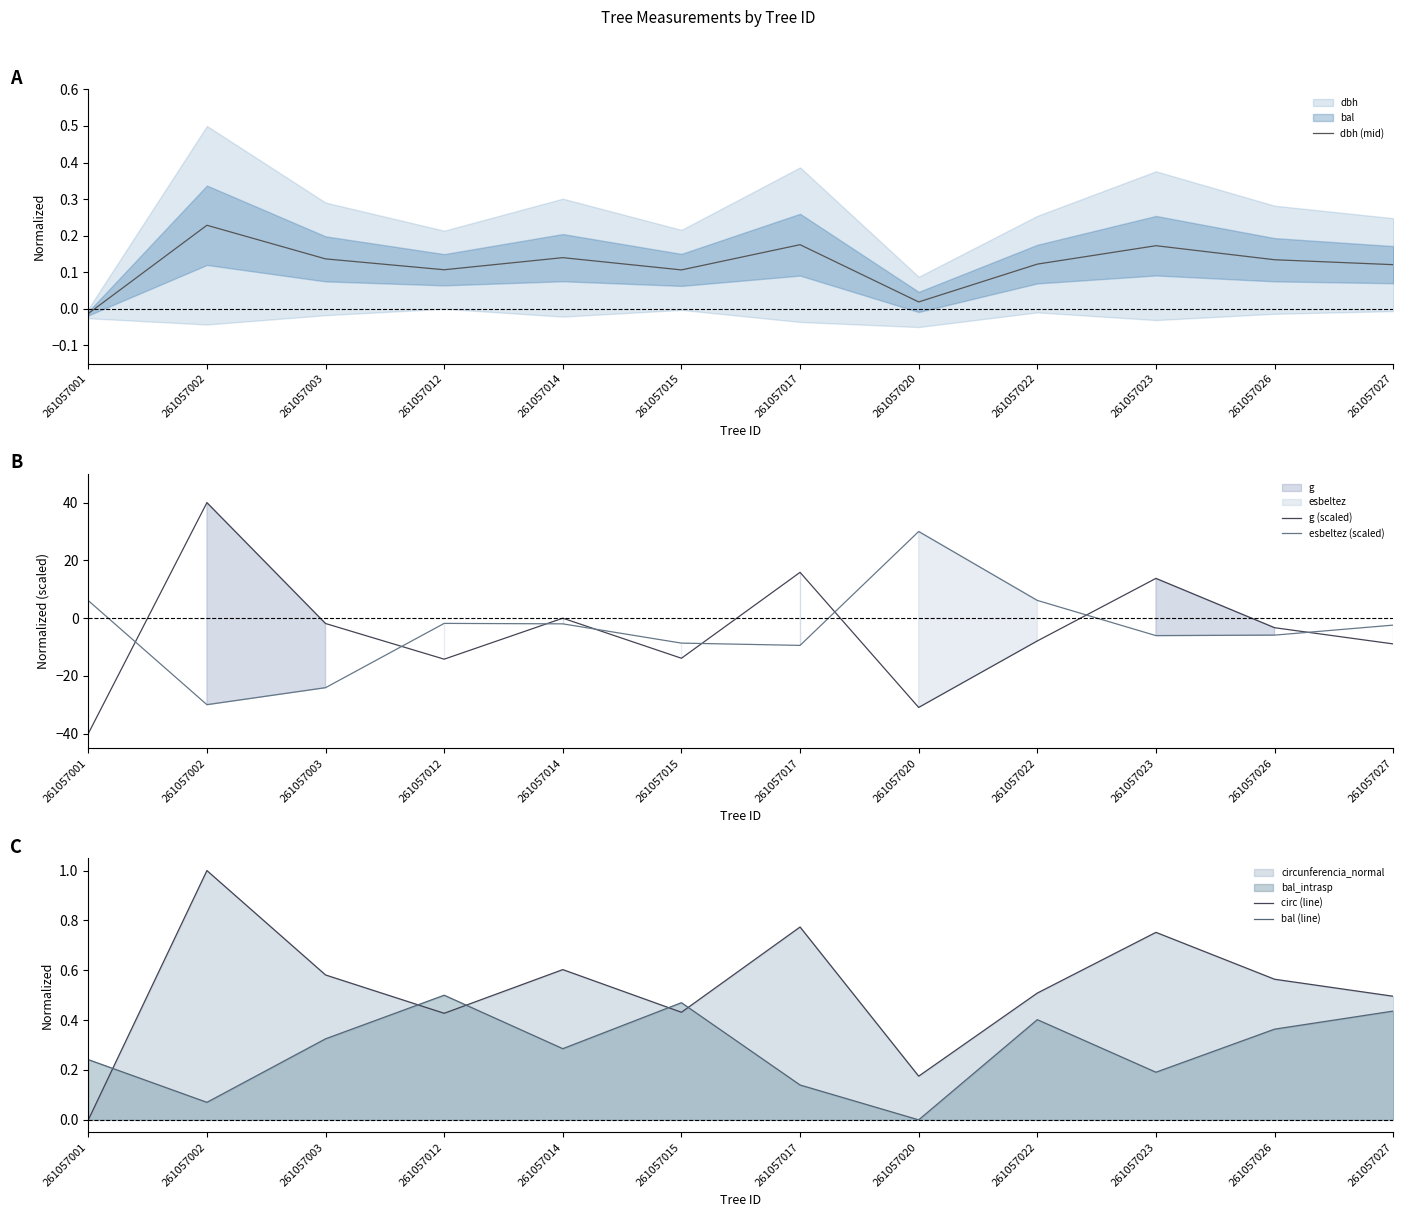

What is the difference between the circ (line) values at 261057027 and 261057026?

0.1